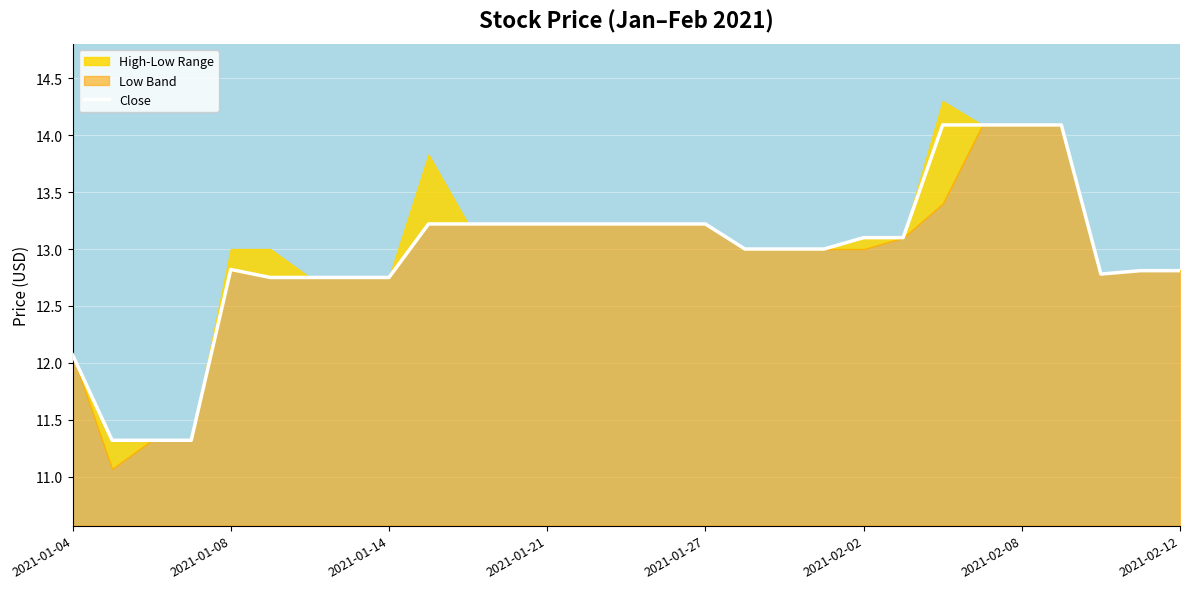

Is it true that Close equals 6.5 at 2021-02-02?

False